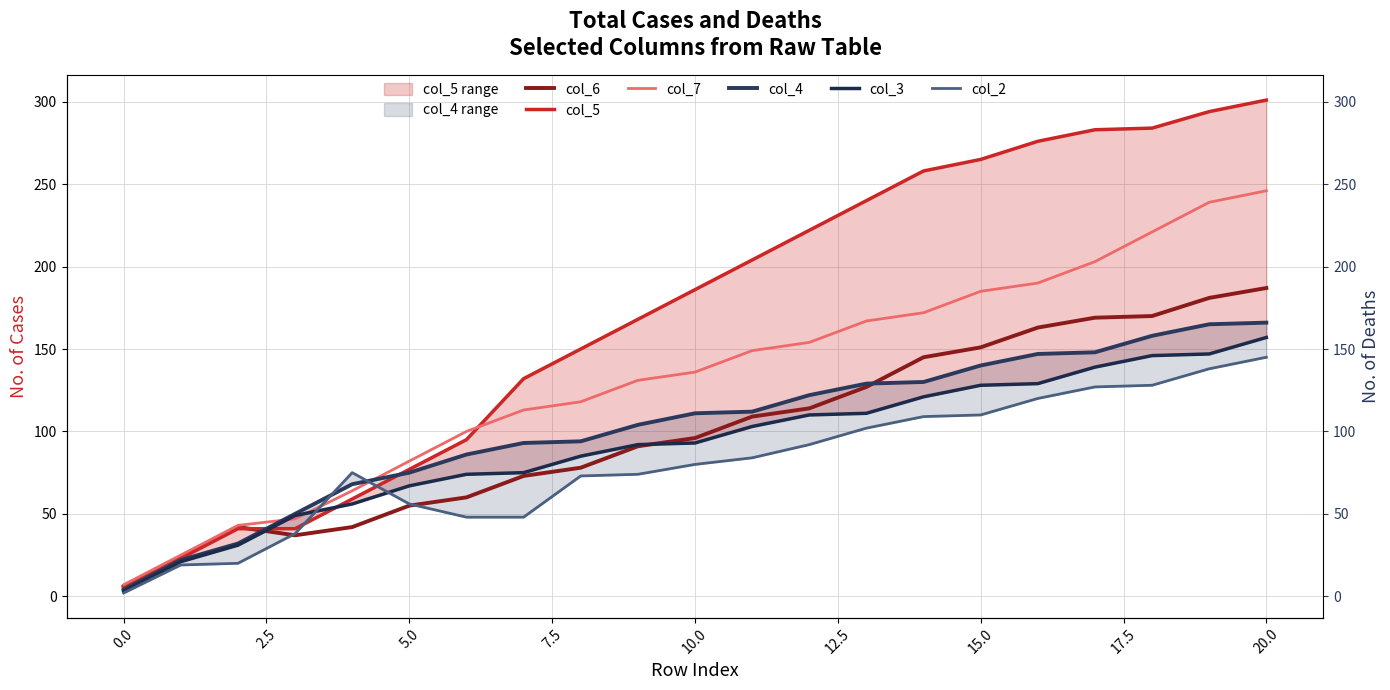

Which has a higher value, 0.0 or 16?

16